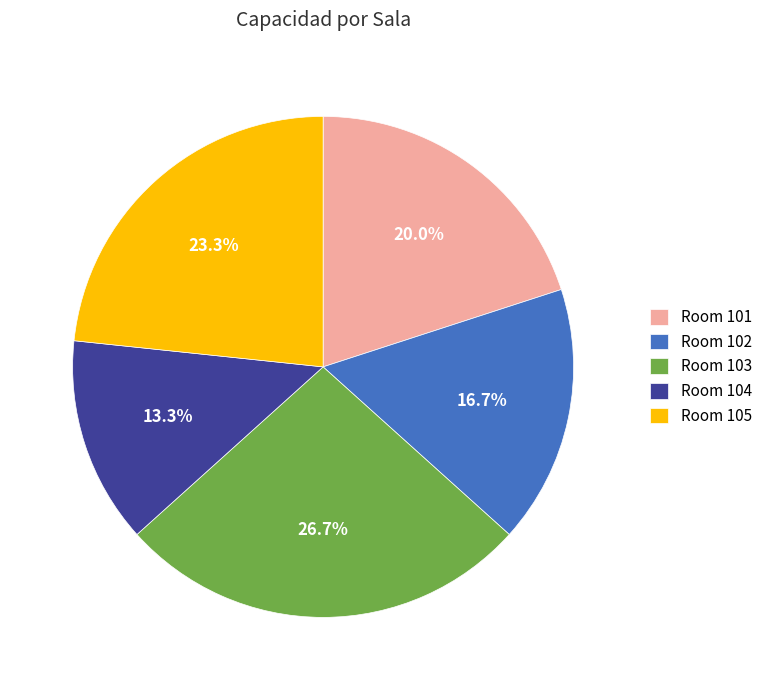

Which category has the biggest portion of the pie?

Room 103